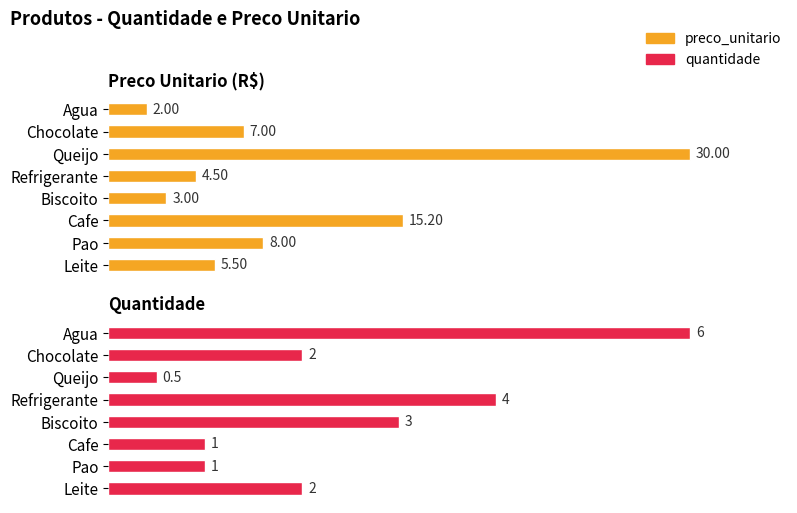

Rank the series by their average value, from lowest to highest.

quantidade, preco_unitario